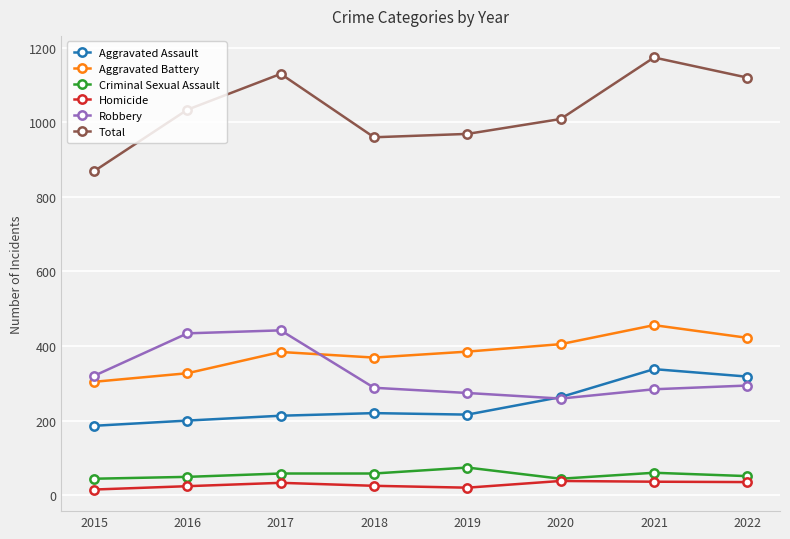

Which series has the largest range (max minus min)?

Total